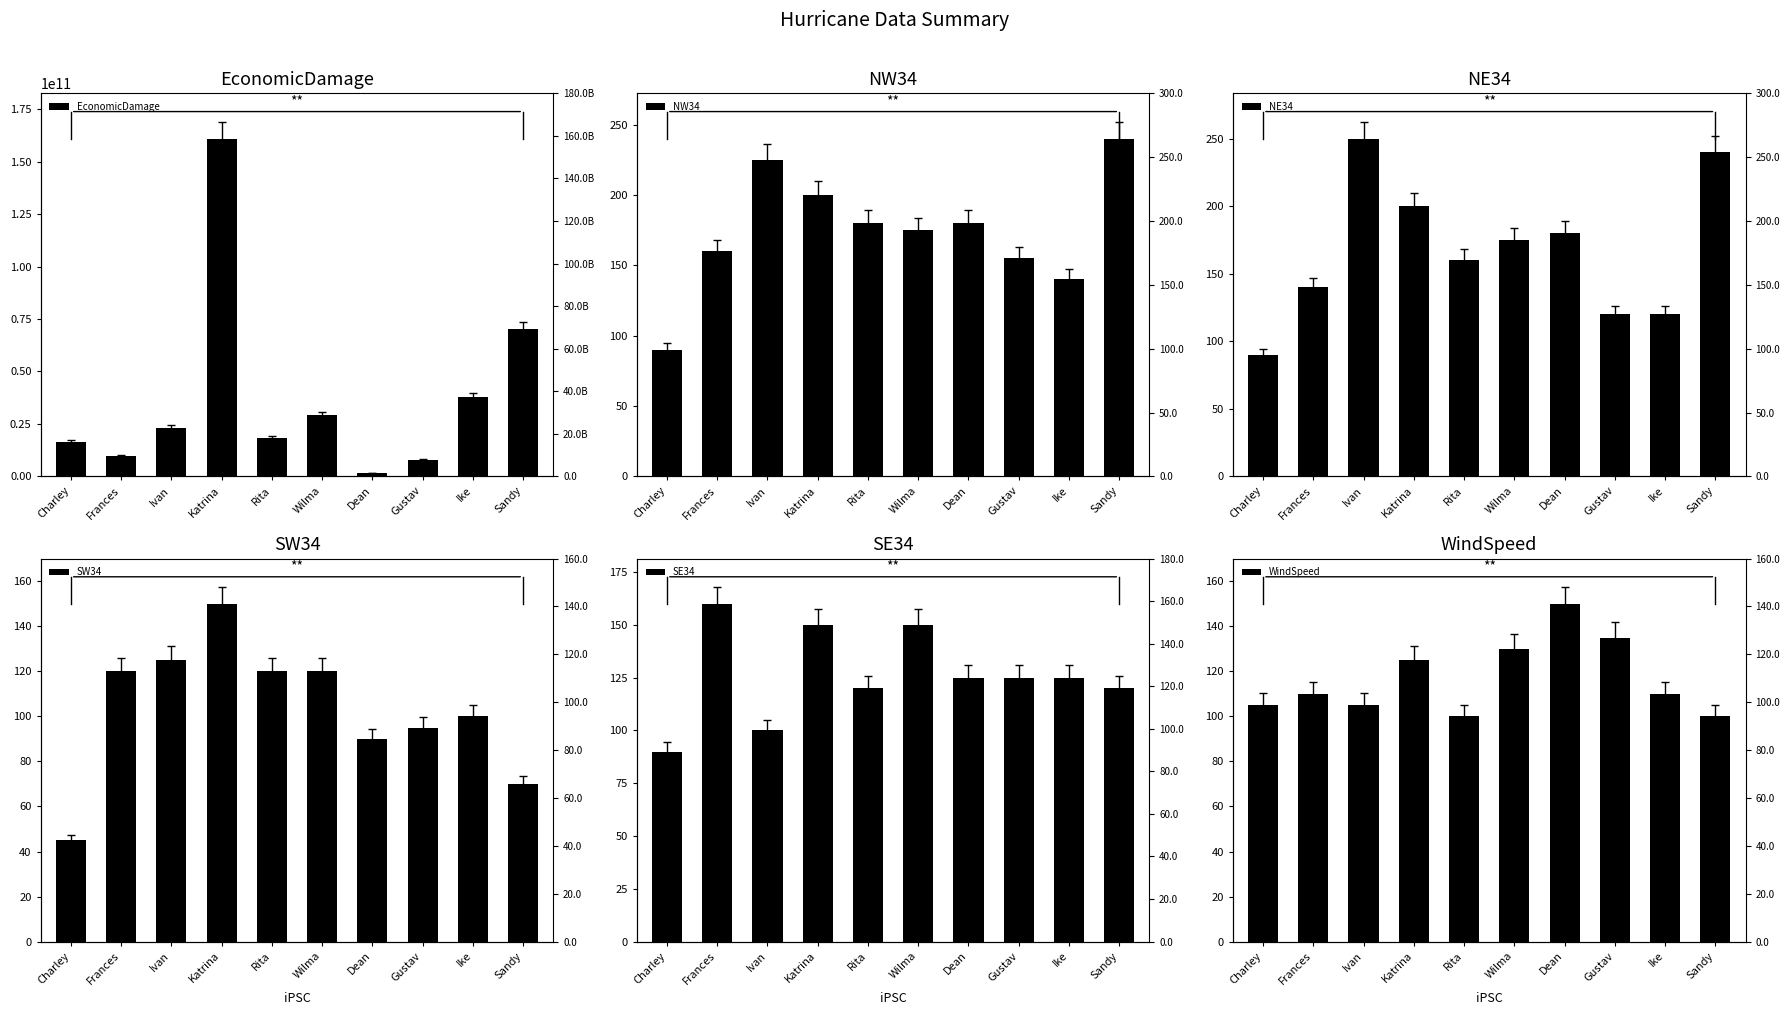

What is the minimum value for SE34?

90